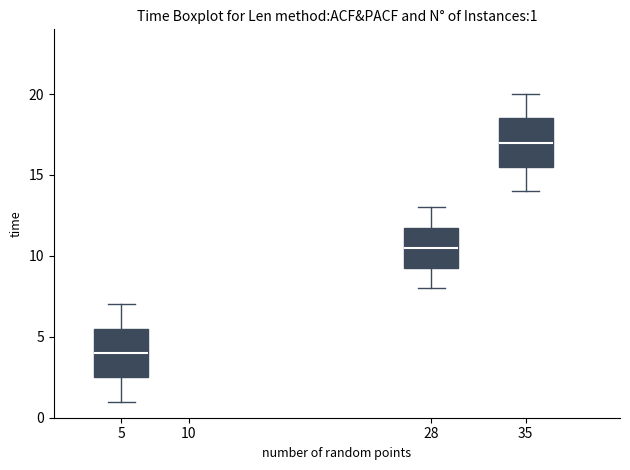

Which box has the highest median line?

35